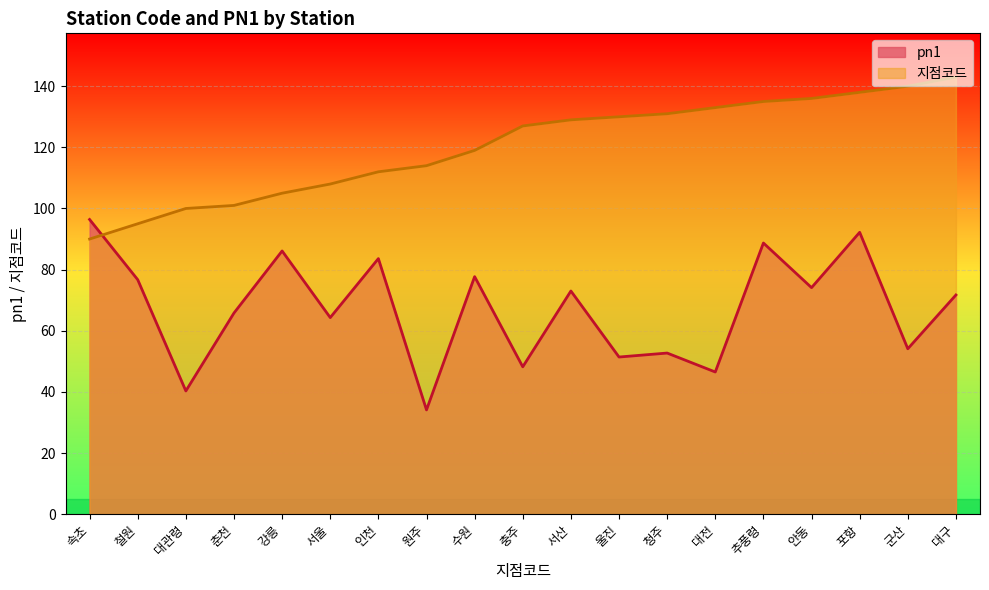

Is it true that pn1 equals 73.0 at 서산?

True